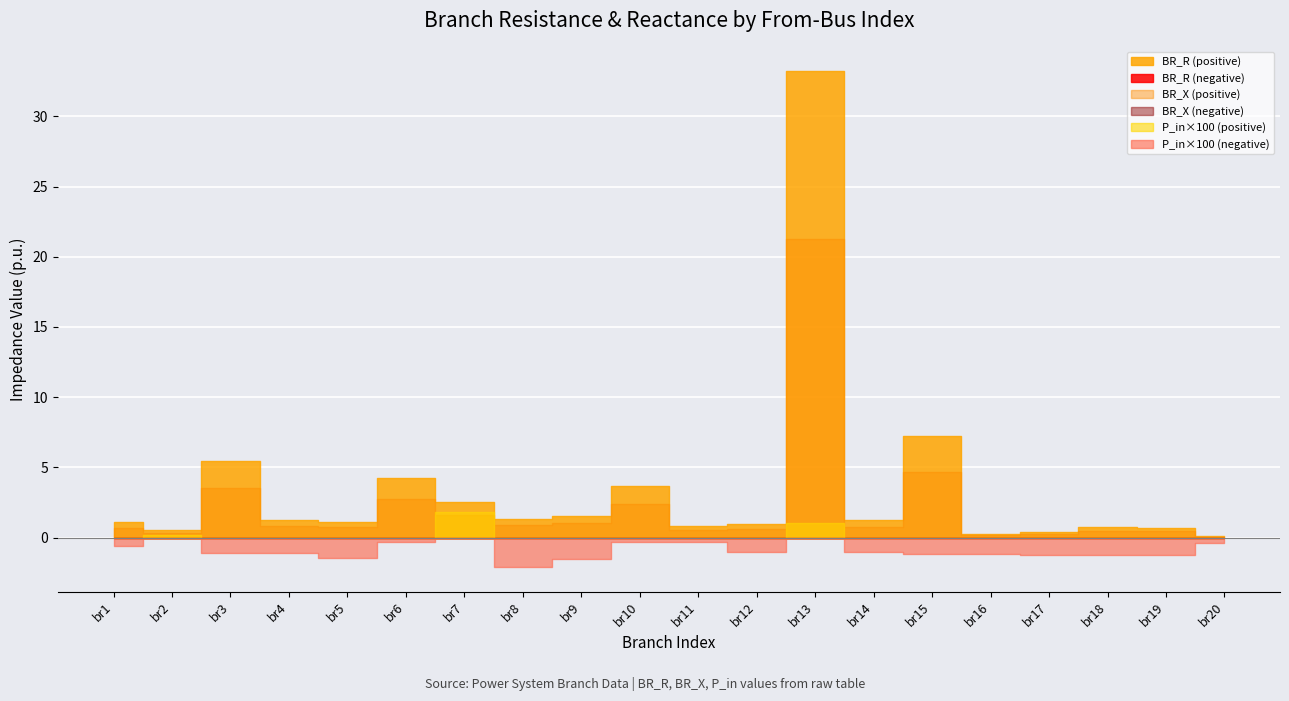

True or false: BR_R and BR_X cross at least once.

False